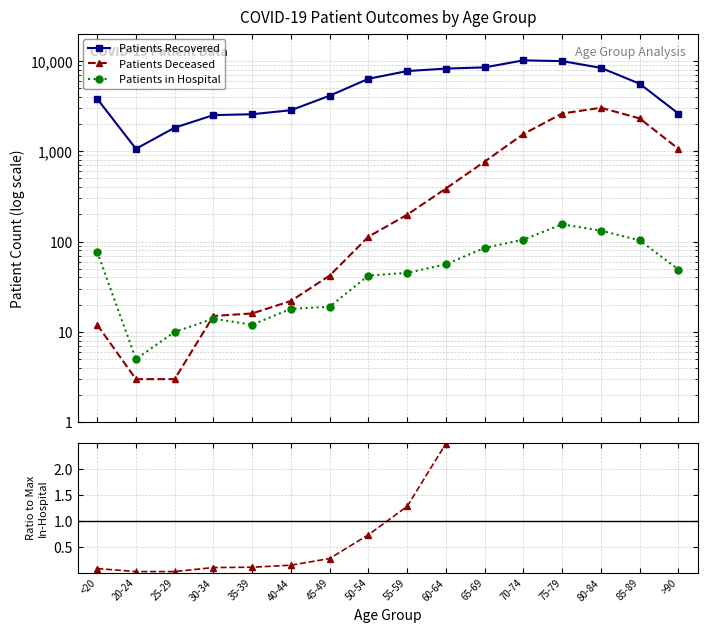

Which series has the largest total across all categories?

Patients Recovered